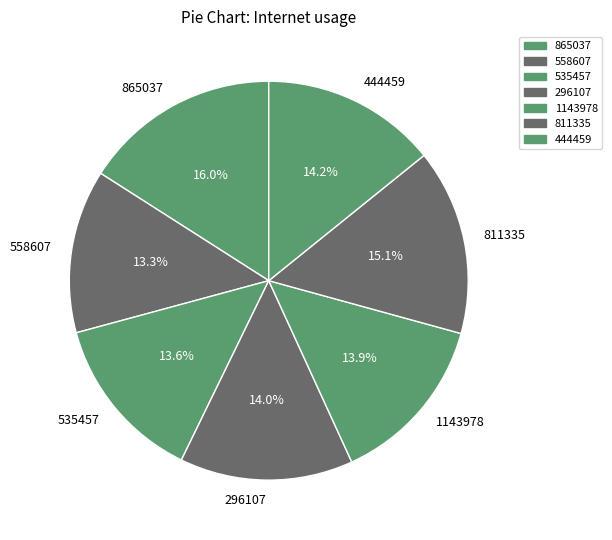

Which slice is the largest?

865037